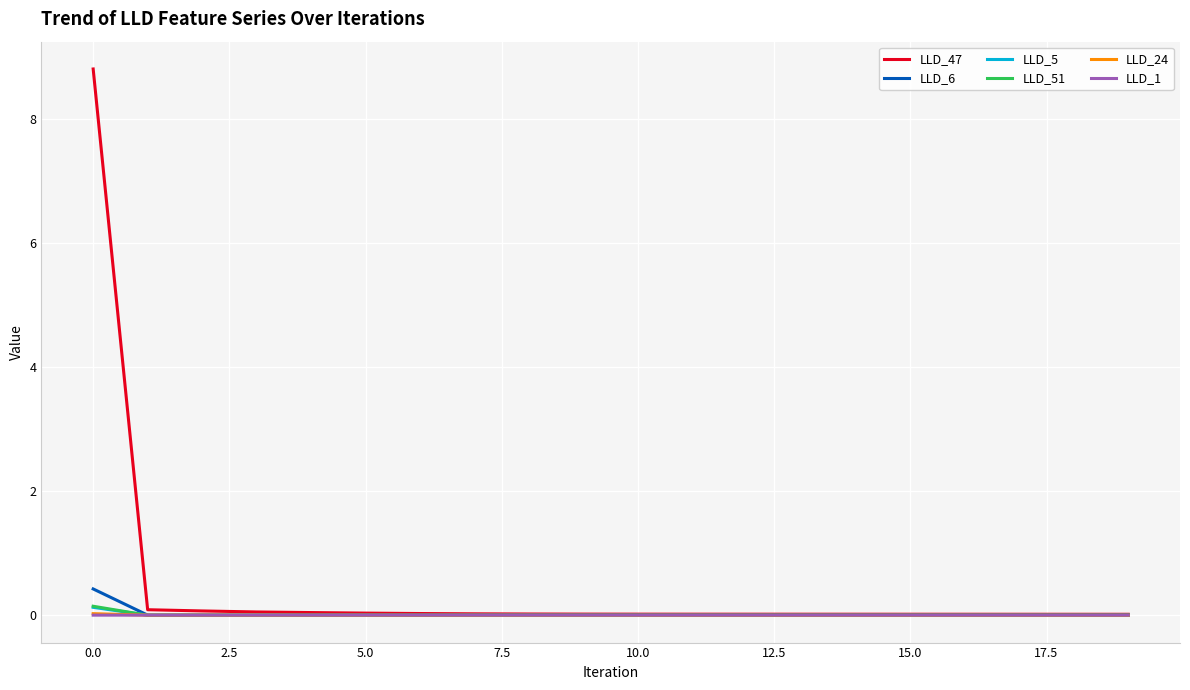

True or false: LLD_51 has more than 1 interior local peaks.

True